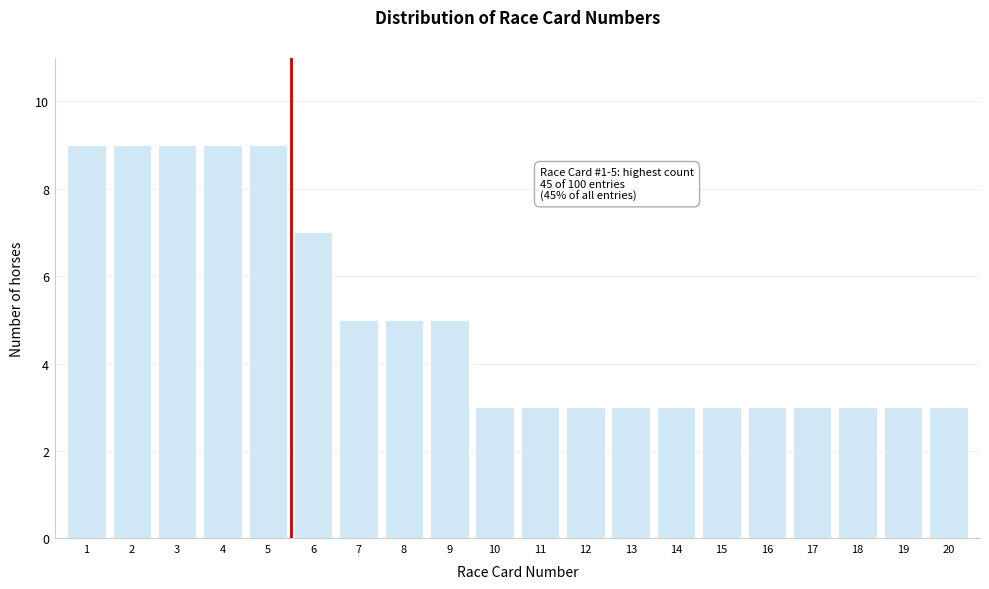

Reading left to right, list all the values displayed in this chart.

9	9	9	9	9	7	5	5	5	3	3	3	3	3	3	3	3	3	3	3